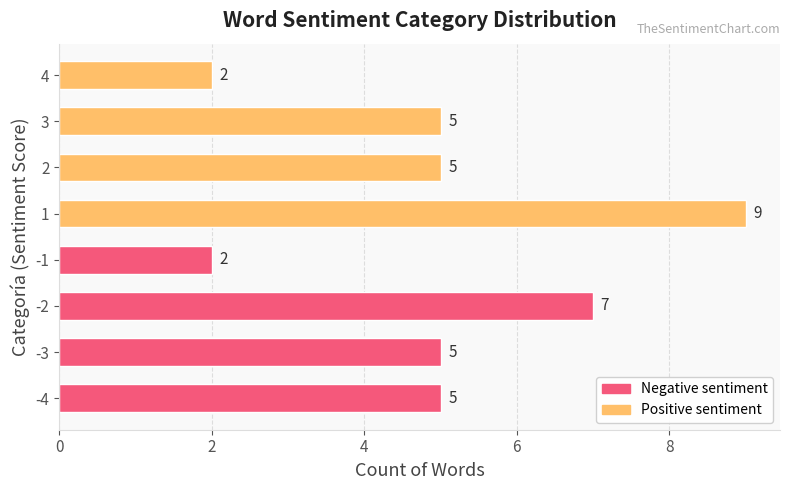

At which category does the chart reach its peak across all series?

1